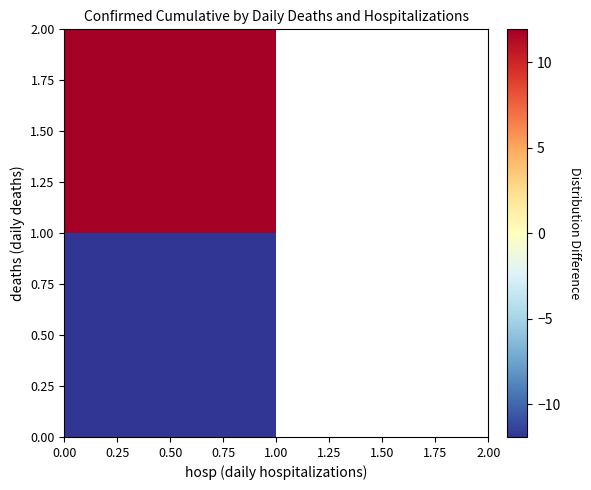

What is the highest value of the 0.50 series?

-11.9